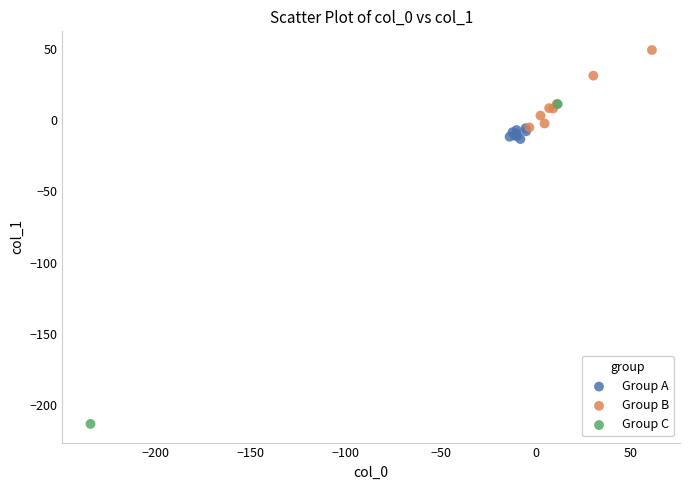

Which series reaches the maximum Y coordinate?

Group B